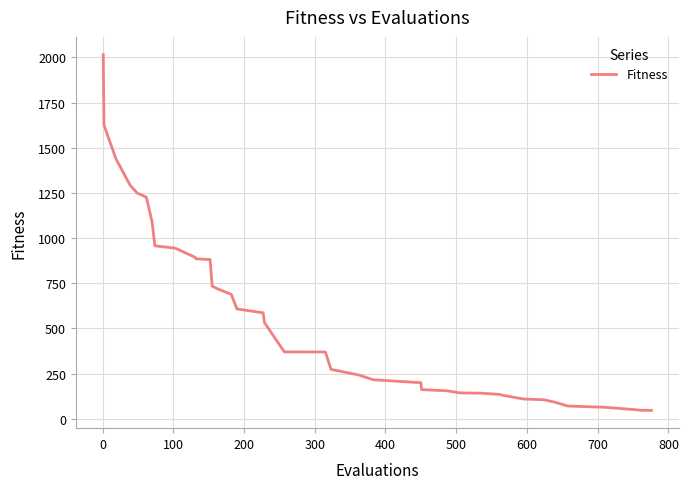

What is the greatest value displayed?

2015.2